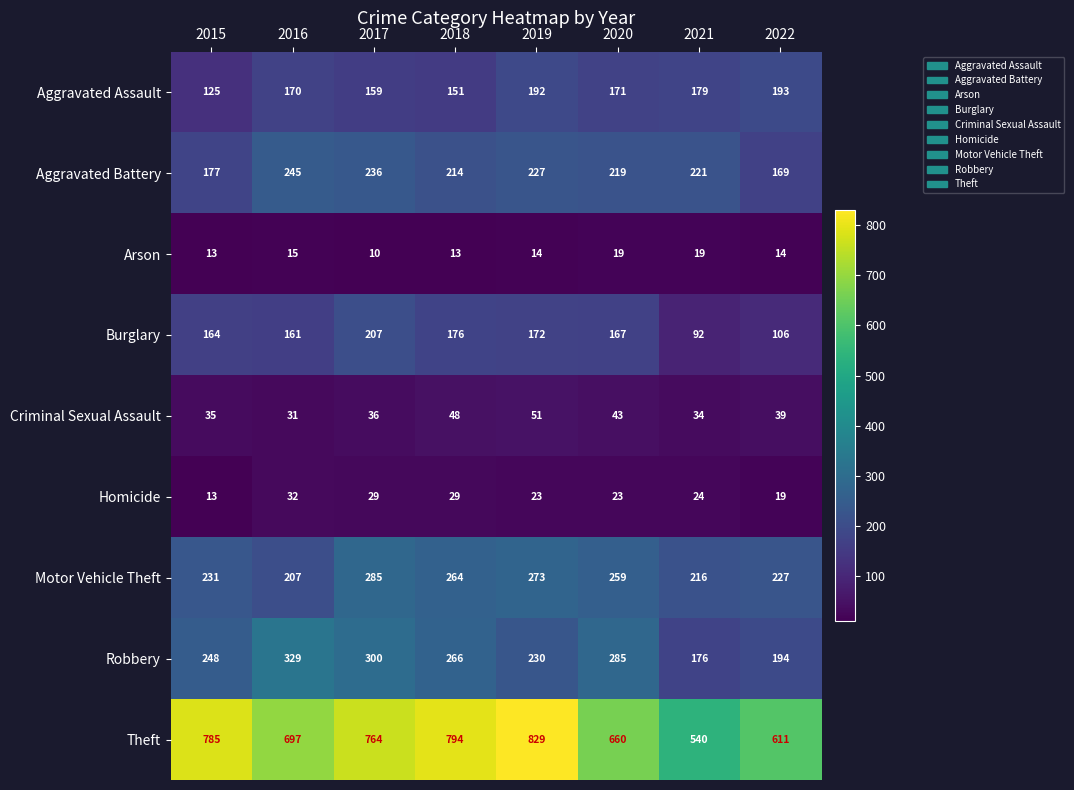

The Aggravated Assault series shows 170 at 2016. True or false?

True